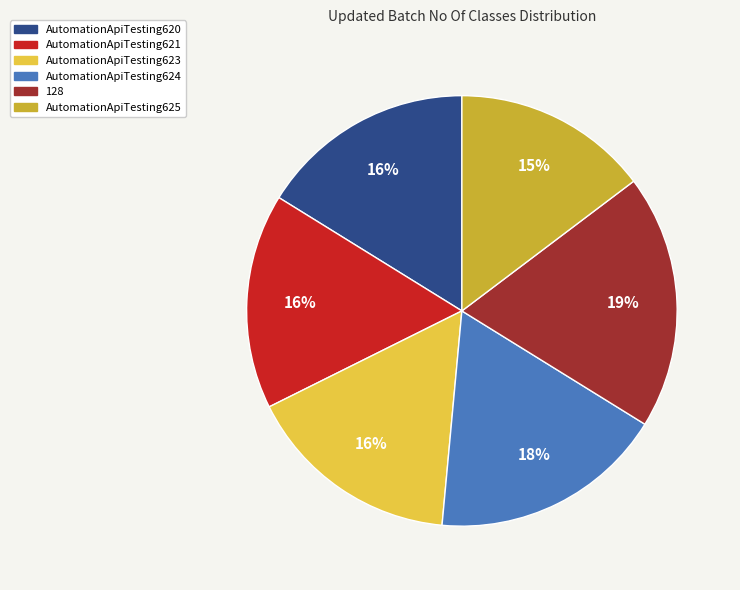

To the nearest percent, what is the difference between the largest and smallest slice percentages?

4%